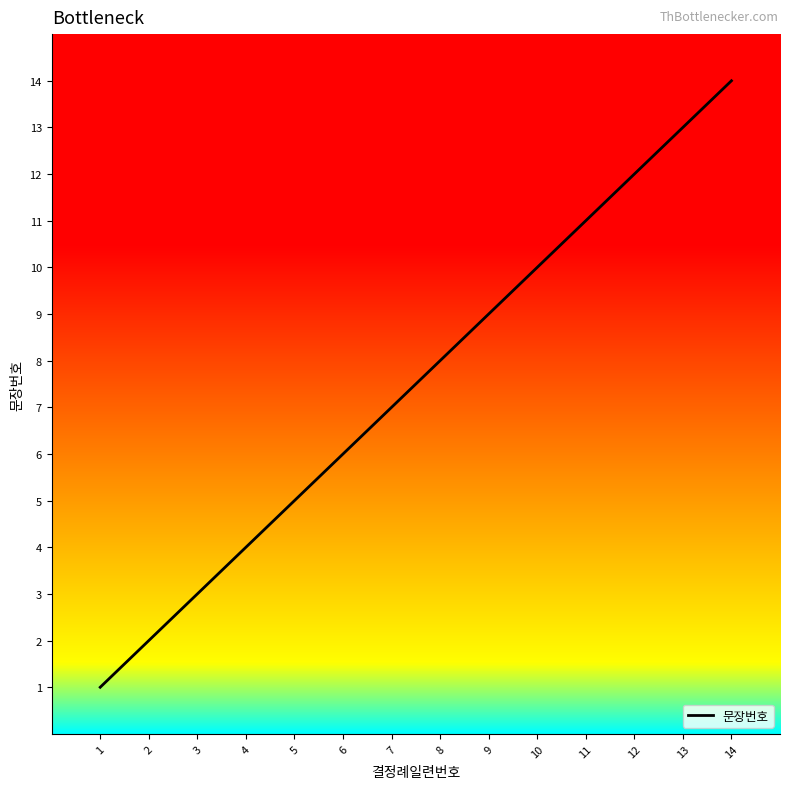

Where is the data nearest to the value 7?

7